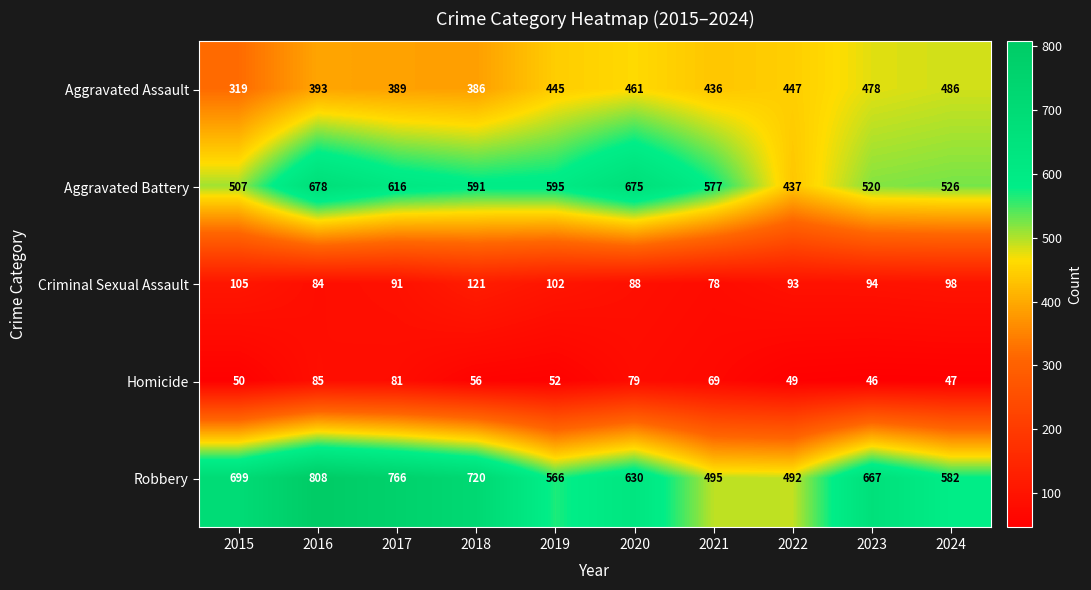

What is the maximum value shown in the chart?

808